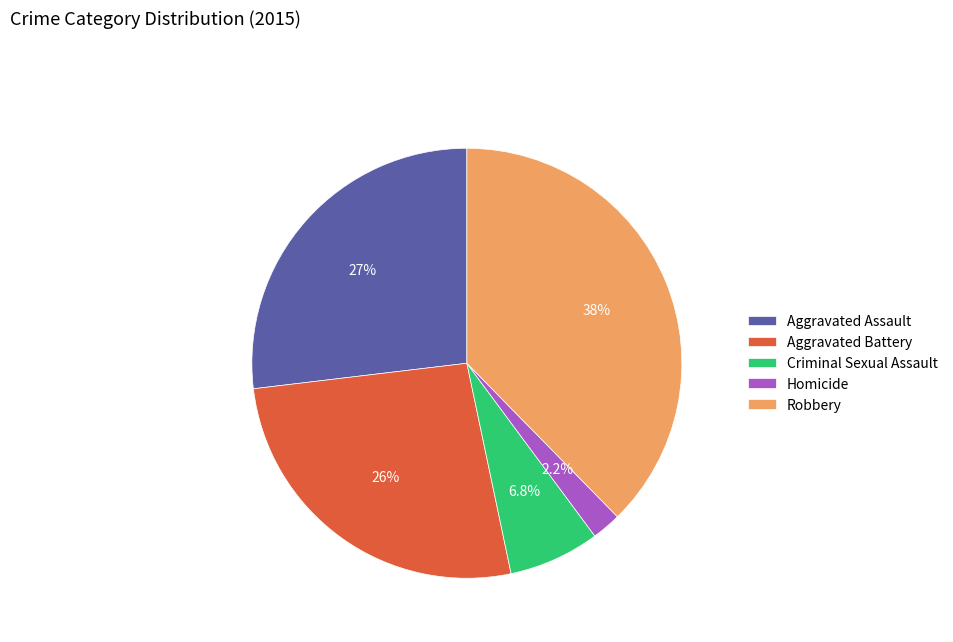

Combined, what portion of the pie is Criminal Sexual Assault and Aggravated Assault?

33.7%